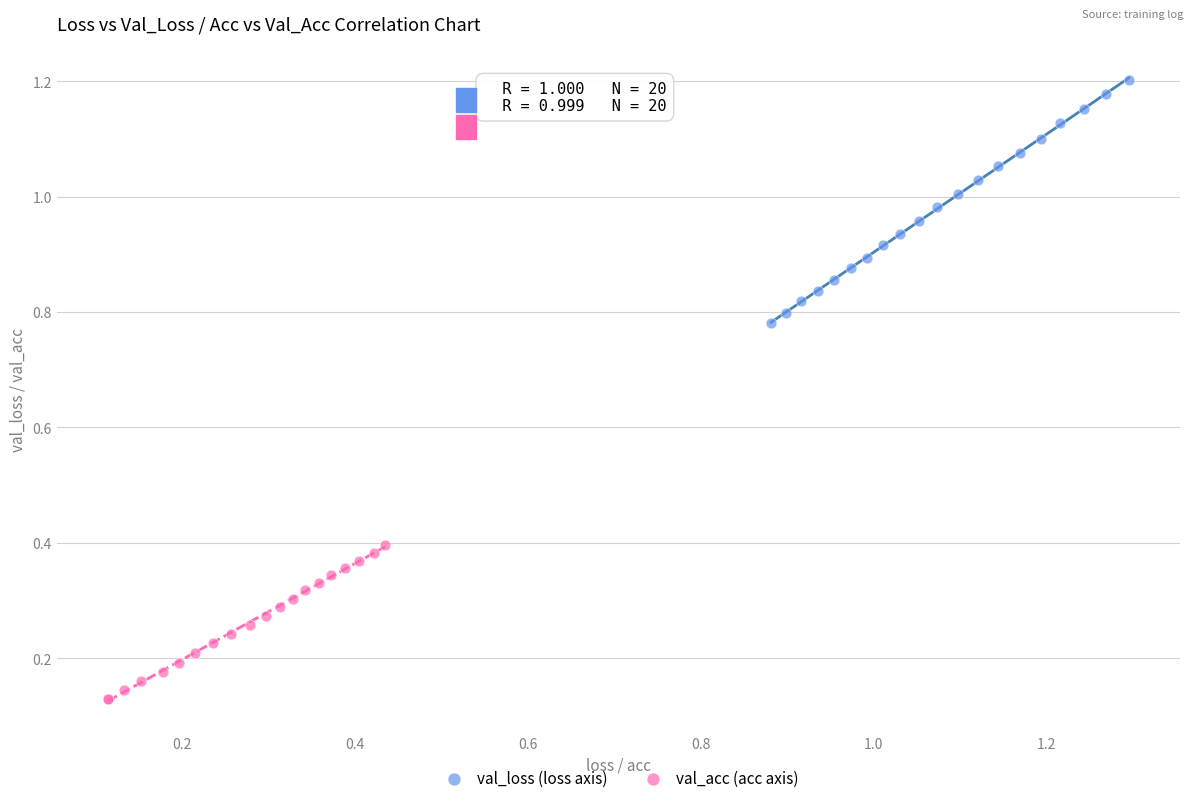

Which series has the largest Y range (max minus min)?

val_loss (loss axis)